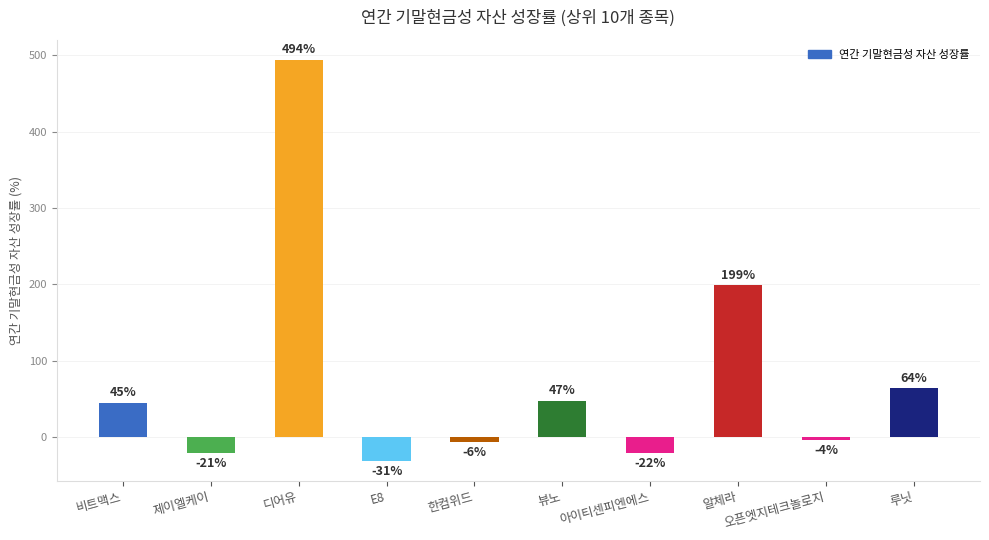

True or false: the data shows 494.0 at 디어유.

True